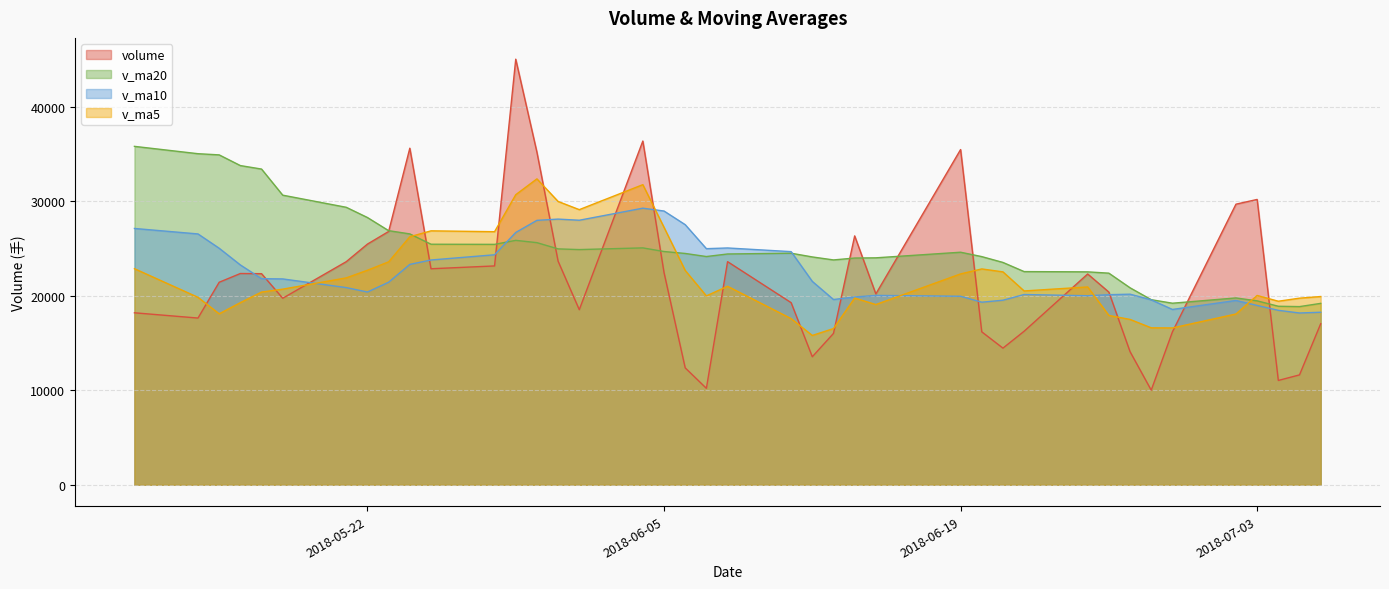

Which label corresponds to the smallest value in the chart?

2018-06-28